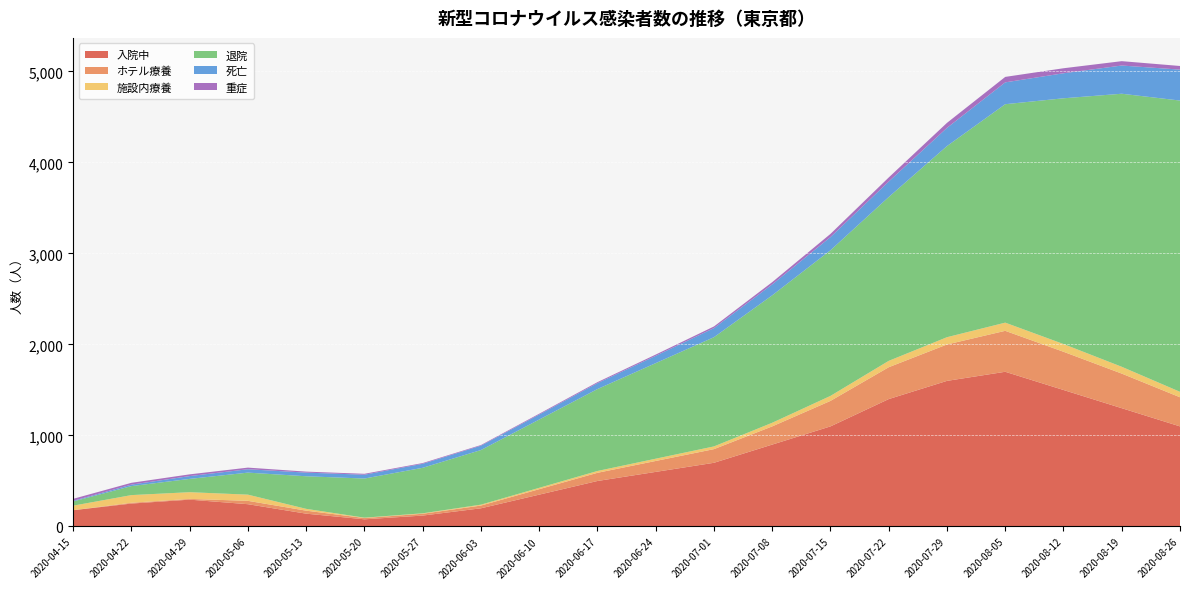

Reading left to right, list all the values displayed in this chart.

入院中: 179	252	295	245	141	79	120	200	350	500	600	700	900	1100	1400	1600	1700	1500	1300	1100
ホテル療養: 0	9	8	37	33	14	20	30	60	90	120	150	200	280	350	400	450	420	380	320
施設内療養: 50	84	74	68	20	4	5	10	15	20	25	30	40	55	70	80	90	85	75	60
退院: 46	99	146	242	358	430	500	600	750	900	1050	1200	1400	1600	1800	2100	2400	2700	3000	3200
死亡: 7	16	31	37	40	42	44	48	55	65	80	100	120	145	170	200	240	275	310	340
重症: 22	20	19	18	11	10	8	7	9	11	14	18	25	35	45	55	60	55	48	40